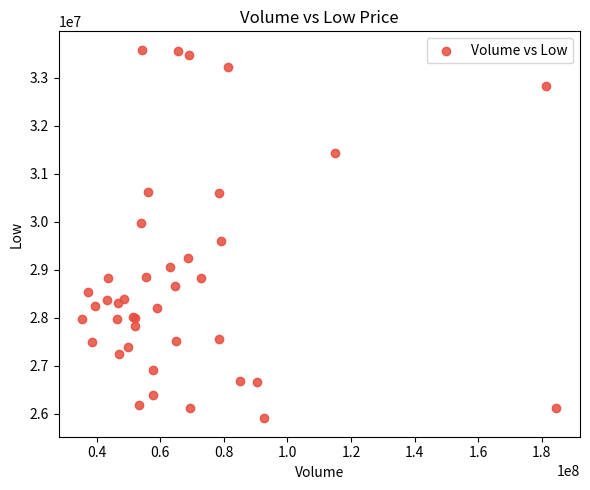

What Y value in the scatter plot is closest to 29745001?

29610001